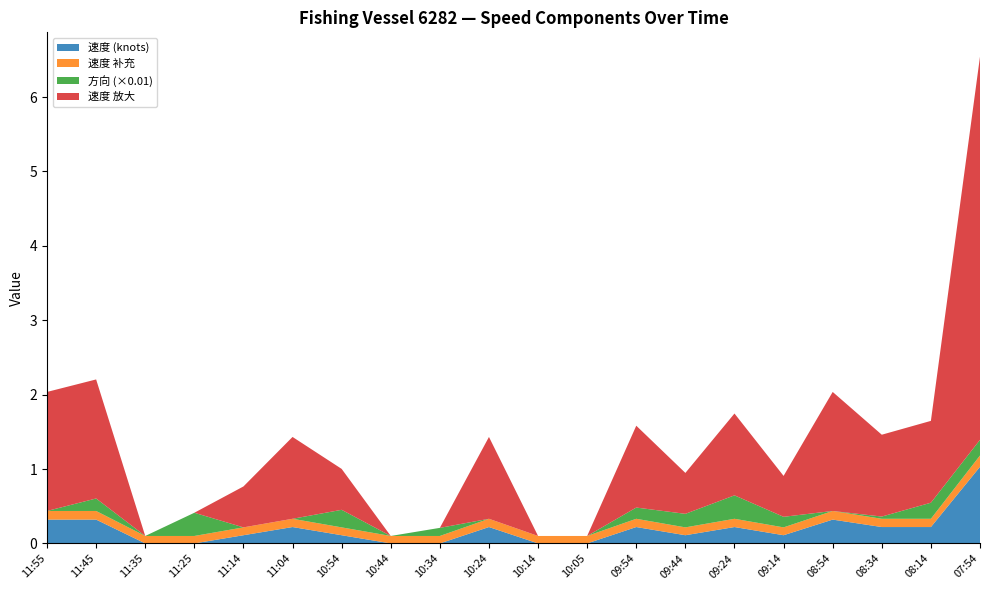

At which category is the sum across all series the highest?

07:54